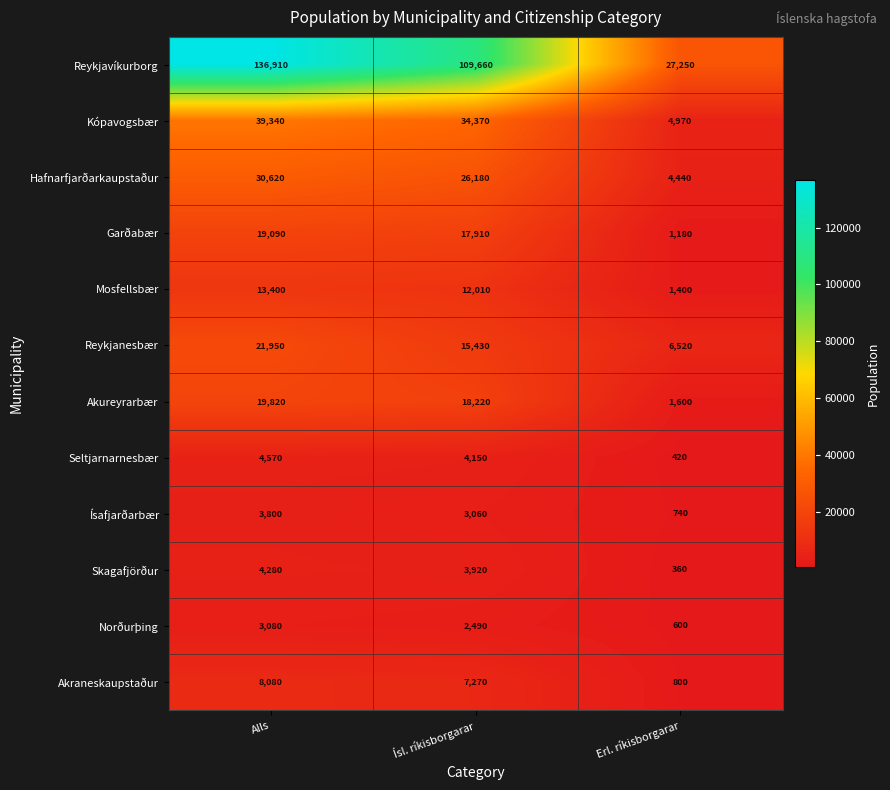

Which category has the highest value in the Hafnarfjarðarkaupstaður series?

Alls